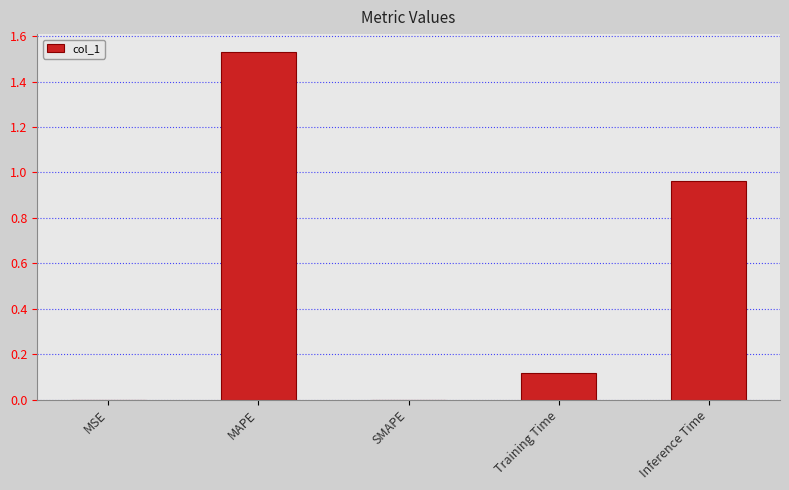

The chart shows a value of 2.1 at MAPE. True or false?

False